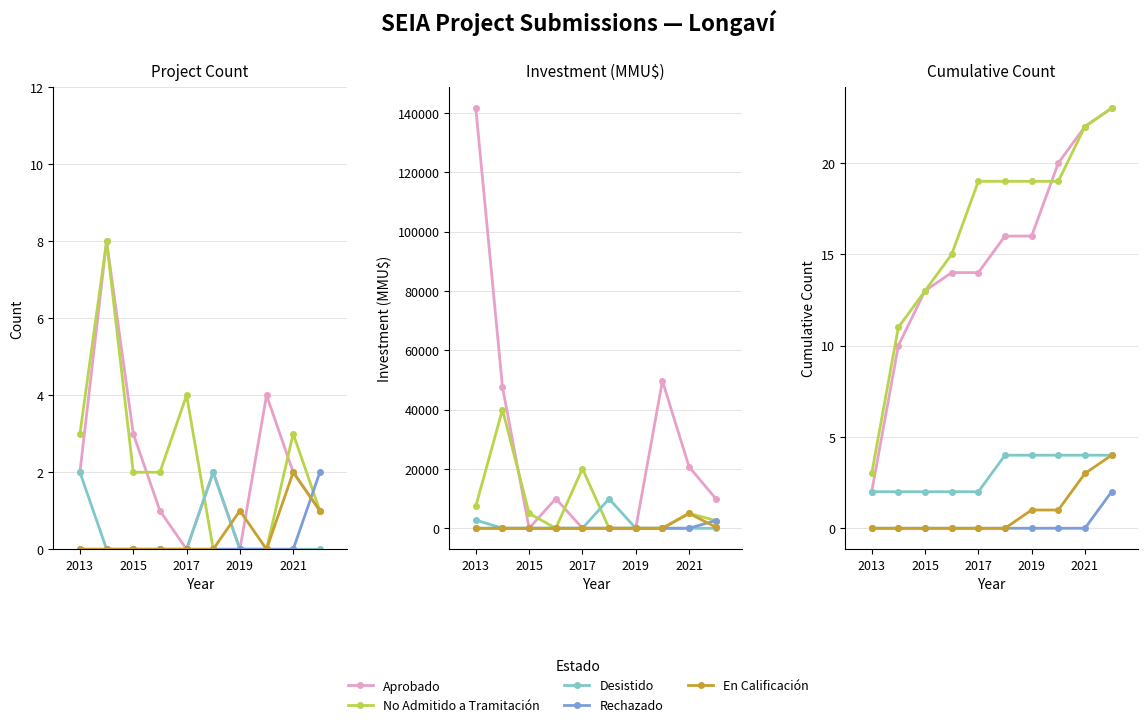

Rank the series by their maximum value, from lowest to highest.

Rechazado, Desistido, En Calificación, Aprobado, No Admitido a Tramitación